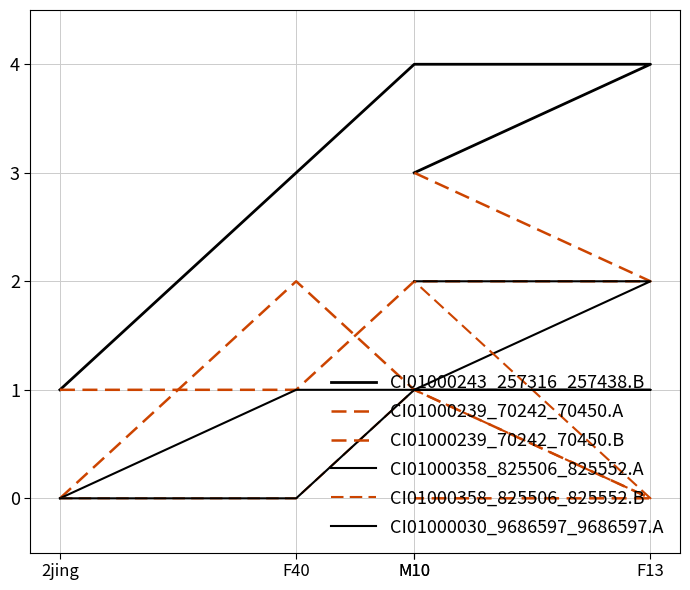

True or false: CI01000030_9686597_9686597.A and CI01000239_70242_70450.A intersect in this chart.

False